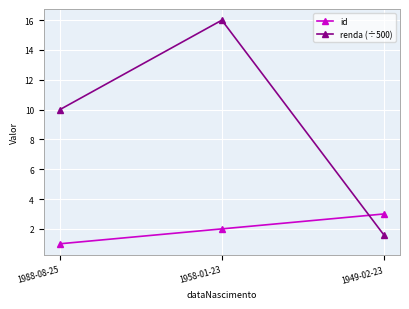

What is the difference between the second highest and minimum values in the id series?

1.0